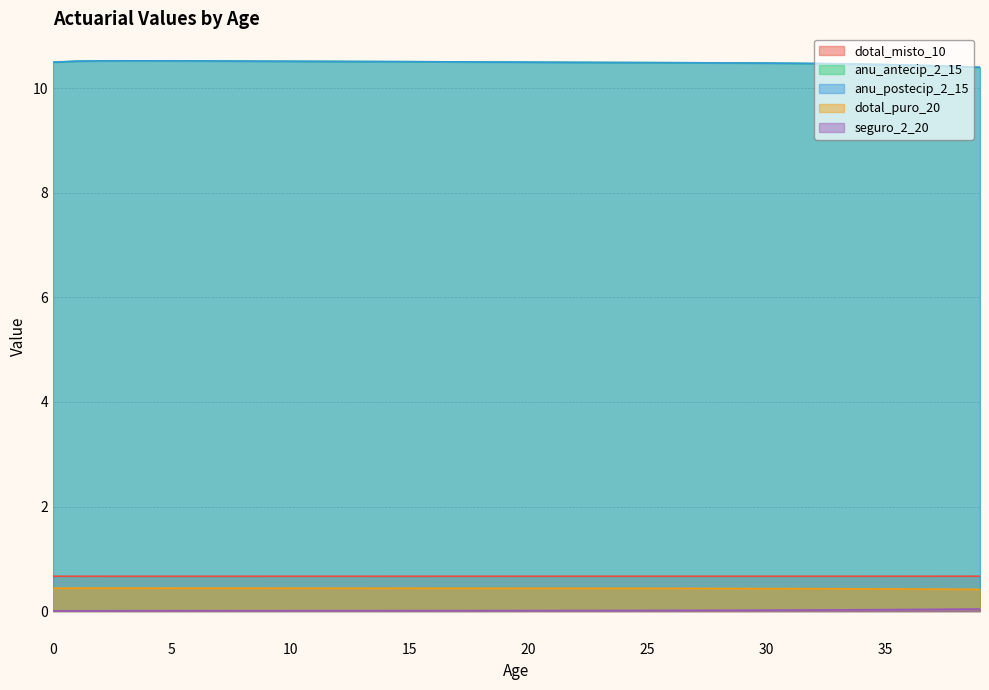

Is the value of dotal_misto_10 at 0 greater than the value of anu_postecip_2_15 at 1?

No